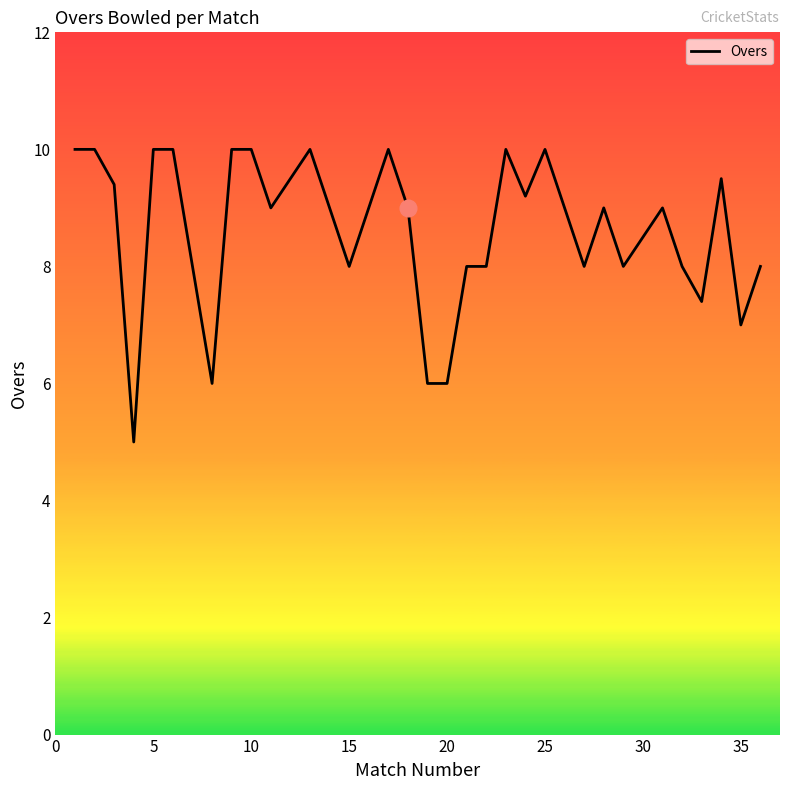

Count the values in the range 8 to 10.

27